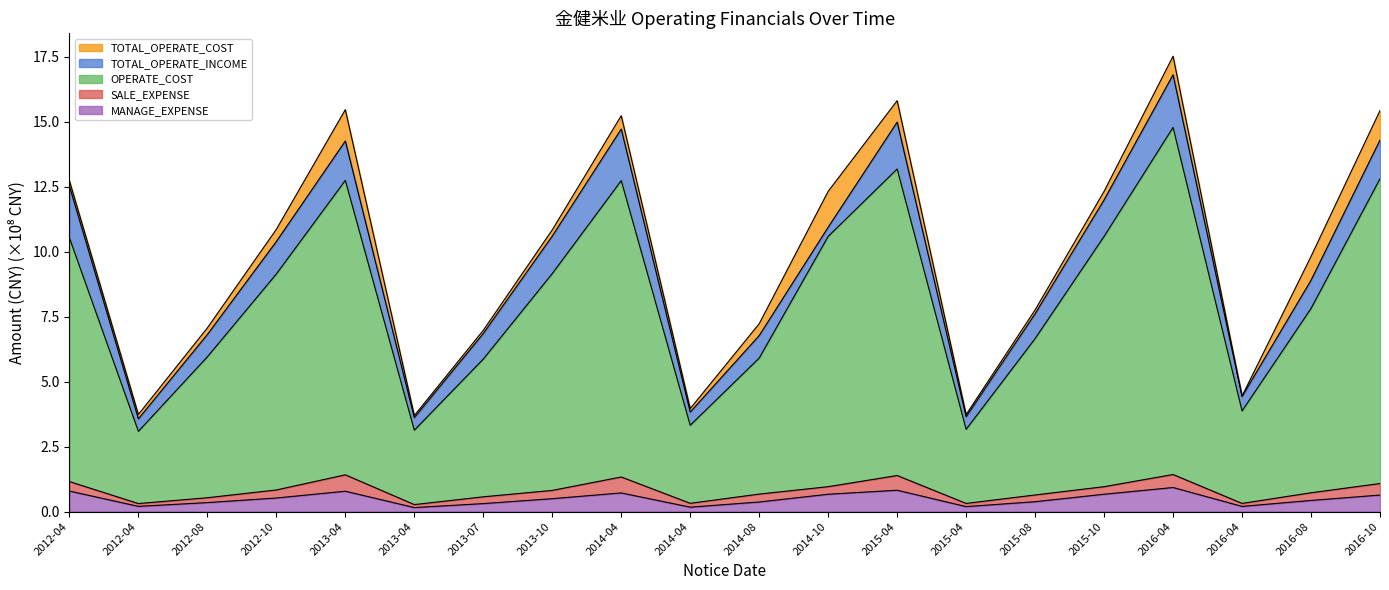

What is the total value across all series at 2012-08?

20.7